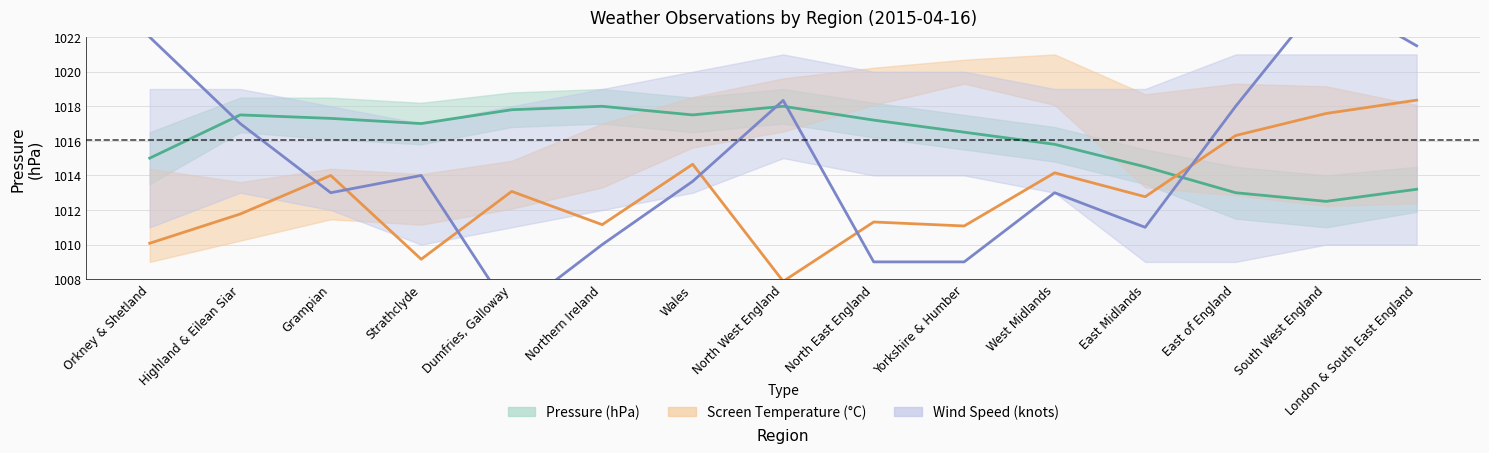

Is this an area chart (filled region under the line)?

No